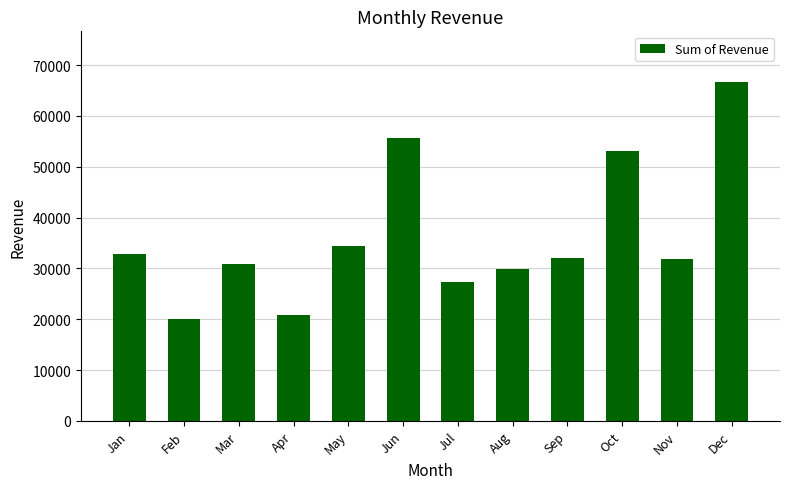

Is it true that the value at Jan is 32907.8?

True